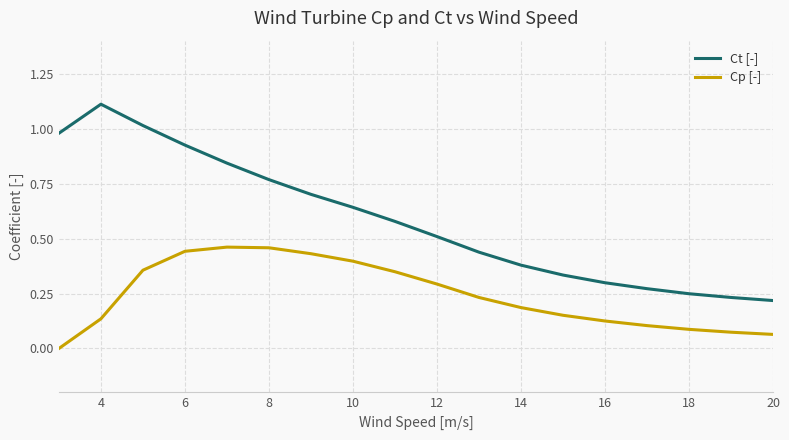

Which series has the largest total across all categories?

Ct [-]